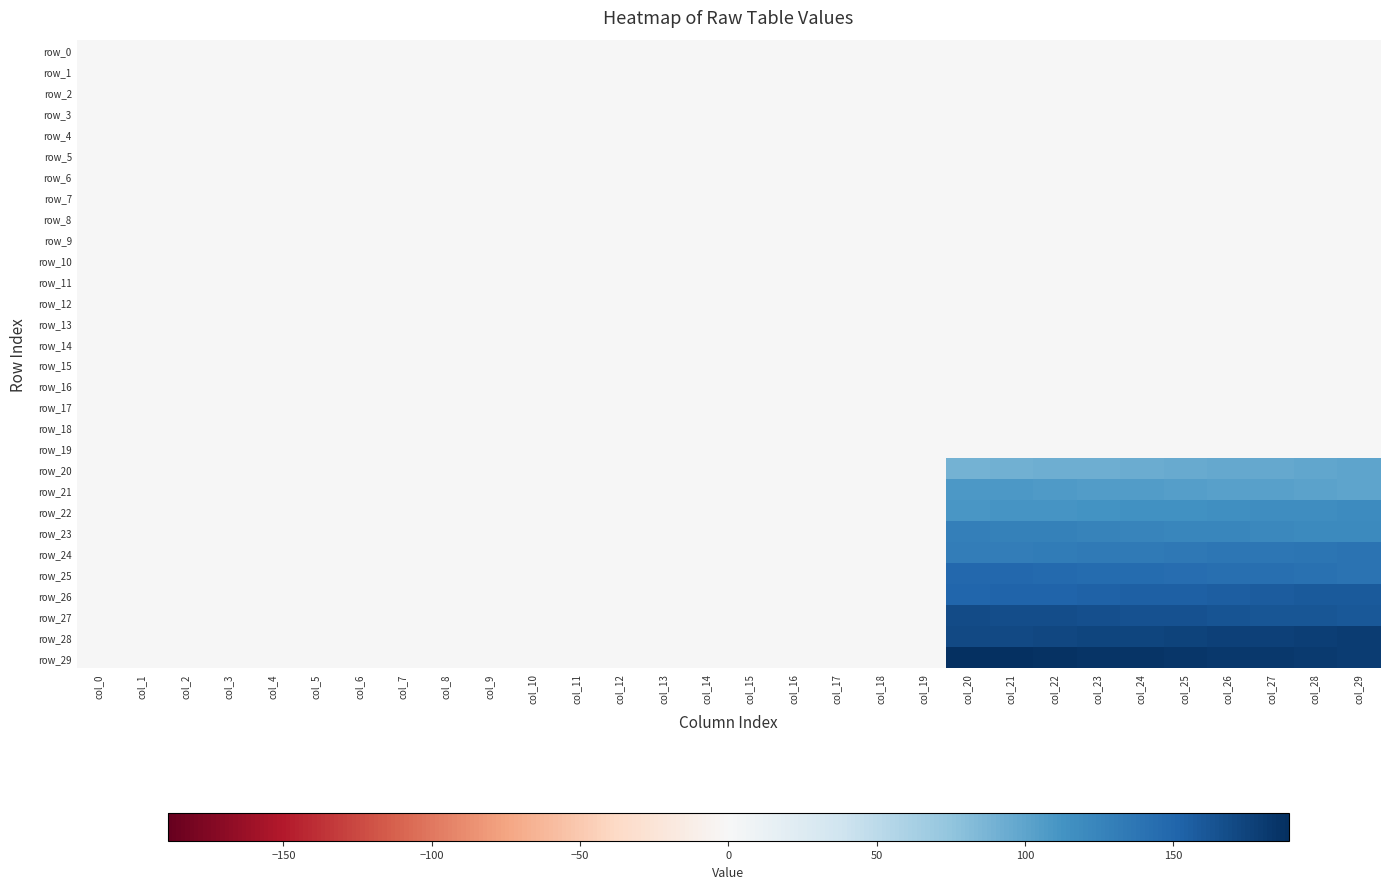

Reading left to right, transcribe all the data shown in this chart.

row_0: 0.0	0.0	0.0	0.0	0.0	0.0	0.0	0.0	0.0	0.0	0.0	0.0	0.0	0.0	0.0	0.0	0.0	0.0	0.0	0.0	0.0	0.0	0.0	0.0	0.0	0.0	0.0	0.0	0.0	0.0
row_1: 0.0	0.0	0.0	0.0	0.0	0.0	0.0	0.0	0.0	0.0	0.0	0.0	0.0	0.0	0.0	0.0	0.0	0.0	0.0	0.0	0.0	0.0	0.0	0.0	0.0	0.0	0.0	0.0	0.0	0.0
row_2: 0.0	0.0	0.0	0.0	0.0	0.0	0.0	0.0	0.0	0.0	0.0	0.0	0.0	0.0	0.0	0.0	0.0	0.0	0.0	0.0	0.0	0.0	0.0	0.0	0.0	0.0	0.0	0.0	0.0	0.0
row_3: 0.0	0.0	0.0	0.0	0.0	0.0	0.0	0.0	0.0	0.0	0.0	0.0	0.0	0.0	0.0	0.0	0.0	0.0	0.0	0.0	0.0	0.0	0.0	0.0	0.0	0.0	0.0	0.0	0.0	0.0
row_4: 0.0	0.0	0.0	0.0	0.0	0.0	0.0	0.0	0.0	0.0	0.0	0.0	0.0	0.0	0.0	0.0	0.0	0.0	0.0	0.0	0.0	0.0	0.0	0.0	0.0	0.0	0.0	0.0	0.0	0.0
row_5: 0.0	0.0	0.0	0.0	0.0	0.0	0.0	0.0	0.0	0.0	0.0	0.0	0.0	0.0	0.0	0.0	0.0	0.0	0.0	0.0	0.0	0.0	0.0	0.0	0.0	0.0	0.0	0.0	0.0	0.0
row_6: 0.0	0.0	0.0	0.0	0.0	0.0	0.0	0.0	0.0	0.0	0.0	0.0	0.0	0.0	0.0	0.0	0.0	0.0	0.0	0.0	0.0	0.0	0.0	0.0	0.0	0.0	0.0	0.0	0.0	0.0
row_7: 0.0	0.0	0.0	0.0	0.0	0.0	0.0	0.0	0.0	0.0	0.0	0.0	0.0	0.0	0.0	0.0	0.0	0.0	0.0	0.0	0.0	0.0	0.0	0.0	0.0	0.0	0.0	0.0	0.0	0.0
row_8: 0.0	0.0	0.0	0.0	0.0	0.0	0.0	0.0	0.0	0.0	0.0	0.0	0.0	0.0	0.0	0.0	0.0	0.0	0.0	0.0	0.0	0.0	0.0	0.0	0.0	0.0	0.0	0.0	0.0	0.0
row_9: 0.0	0.0	0.0	0.0	0.0	0.0	0.0	0.0	0.0	0.0	0.0	0.0	0.0	0.0	0.0	0.0	0.0	0.0	0.0	0.0	0.0	0.0	0.0	0.0	0.0	0.0	0.0	0.0	0.0	0.0
row_10: 0.0	0.0	0.0	0.0	0.0	0.0	0.0	0.0	0.0	0.0	0.0	0.0	0.0	0.0	0.0	0.0	0.0	0.0	0.0	0.0	0.0	0.0	0.0	0.0	0.0	0.0	0.0	0.0	0.0	0.0
row_11: 0.0	0.0	0.0	0.0	0.0	0.0	0.0	0.0	0.0	0.0	0.0	0.0	0.0	0.0	0.0	0.0	0.0	0.0	0.0	0.0	0.0	0.0	0.0	0.0	0.0	0.0	0.0	0.0	0.0	0.0
row_12: 0.0	0.0	0.0	0.0	0.0	0.0	0.0	0.0	0.0	0.0	0.0	0.0	0.0	0.0	0.0	0.0	0.0	0.0	0.0	0.0	0.0	0.0	0.0	0.0	0.0	0.0	0.0	0.0	0.0	0.0
row_13: 0.0	0.0	0.0	0.0	0.0	0.0	0.0	0.0	0.0	0.0	0.0	0.0	0.0	0.0	0.0	0.0	0.0	0.0	0.0	0.0	0.0	0.0	0.0	0.0	0.0	0.0	0.0	0.0	0.0	0.0
row_14: 0.0	0.0	0.0	0.0	0.0	0.0	0.0	0.0	0.0	0.0	0.0	0.0	0.0	0.0	0.0	0.0	0.0	0.0	0.0	0.0	0.0	0.0	0.0	0.0	0.0	0.0	0.0	0.0	0.0	0.0
row_15: 0.0	0.0	0.0	0.0	0.0	0.0	0.0	0.0	0.0	0.0	0.0	0.0	0.0	0.0	0.0	0.0	0.0	0.0	0.0	0.0	0.0	0.0	0.0	0.0	0.0	0.0	0.0	0.0	0.0	0.0
row_16: 0.0	0.0	0.0	0.0	0.0	0.0	0.0	0.0	0.0	0.0	0.0	0.0	0.0	0.0	0.0	0.0	0.0	0.0	0.0	0.0	0.0	0.0	0.0	0.0	0.0	0.0	0.0	0.0	0.0	0.0
row_17: 0.0	0.0	0.0	0.0	0.0	0.0	0.0	0.0	0.0	0.0	0.0	0.0	0.0	0.0	0.0	0.0	0.0	0.0	0.0	0.0	0.0	0.0	0.0	0.0	0.0	0.0	0.0	0.0	0.0	0.0
row_18: 0.0	0.0	0.0	0.0	0.0	0.0	0.0	0.0	0.0	0.0	0.0	0.0	0.0	0.0	0.0	0.0	0.0	0.0	0.0	0.0	0.0	0.0	0.0	0.0	0.0	0.0	0.0	0.0	0.0	0.0
row_19: 0.0	0.0	0.0	0.0	0.0	0.0	0.0	0.0	0.0	0.0	0.0	0.0	0.0	0.0	0.0	0.0	0.0	0.0	0.0	0.0	0.0	0.0	0.0	0.0	0.0	0.0	0.0	0.0	0.0	0.0
row_20: 0.0	0.0	0.0	0.0	0.0	0.0	0.0	0.0	0.0	0.0	0.0	0.0	0.0	0.0	0.0	0.0	0.0	0.0	0.0	0.0	90.0	91.0	92.0	93.0	94.0	95.0	96.0	97.0	98.0	99.0
row_21: 0.0	0.0	0.0	0.0	0.0	0.0	0.0	0.0	0.0	0.0	0.0	0.0	0.0	0.0	0.0	0.0	0.0	0.0	0.0	0.0	109.0	108.0	107.0	106.0	105.0	104.0	103.0	102.0	101.0	100.0
row_22: 0.0	0.0	0.0	0.0	0.0	0.0	0.0	0.0	0.0	0.0	0.0	0.0	0.0	0.0	0.0	0.0	0.0	0.0	0.0	0.0	110.0	111.0	112.0	113.0	114.0	115.0	116.0	117.0	118.0	119.0
row_23: 0.0	0.0	0.0	0.0	0.0	0.0	0.0	0.0	0.0	0.0	0.0	0.0	0.0	0.0	0.0	0.0	0.0	0.0	0.0	0.0	129.0	128.0	127.0	126.0	125.0	124.0	123.0	122.0	121.0	120.0
row_24: 0.0	0.0	0.0	0.0	0.0	0.0	0.0	0.0	0.0	0.0	0.0	0.0	0.0	0.0	0.0	0.0	0.0	0.0	0.0	0.0	130.0	131.0	132.0	133.0	134.0	135.0	136.0	137.0	138.0	139.0
row_25: 0.0	0.0	0.0	0.0	0.0	0.0	0.0	0.0	0.0	0.0	0.0	0.0	0.0	0.0	0.0	0.0	0.0	0.0	0.0	0.0	149.0	148.0	147.0	146.0	145.0	144.0	143.0	142.0	141.0	140.0
row_26: 0.0	0.0	0.0	0.0	0.0	0.0	0.0	0.0	0.0	0.0	0.0	0.0	0.0	0.0	0.0	0.0	0.0	0.0	0.0	0.0	150.0	151.0	152.0	153.0	154.0	155.0	156.0	157.0	158.0	159.0
row_27: 0.0	0.0	0.0	0.0	0.0	0.0	0.0	0.0	0.0	0.0	0.0	0.0	0.0	0.0	0.0	0.0	0.0	0.0	0.0	0.0	169.0	168.0	167.0	166.0	165.0	164.0	163.0	162.0	161.0	160.0
row_28: 0.0	0.0	0.0	0.0	0.0	0.0	0.0	0.0	0.0	0.0	0.0	0.0	0.0	0.0	0.0	0.0	0.0	0.0	0.0	0.0	170.0	171.0	172.0	173.0	174.0	175.0	176.0	177.0	178.0	179.0
row_29: 0.0	0.0	0.0	0.0	0.0	0.0	0.0	0.0	0.0	0.0	0.0	0.0	0.0	0.0	0.0	0.0	0.0	0.0	0.0	0.0	189.0	188.0	187.0	186.0	185.0	184.0	183.0	182.0	181.0	180.0